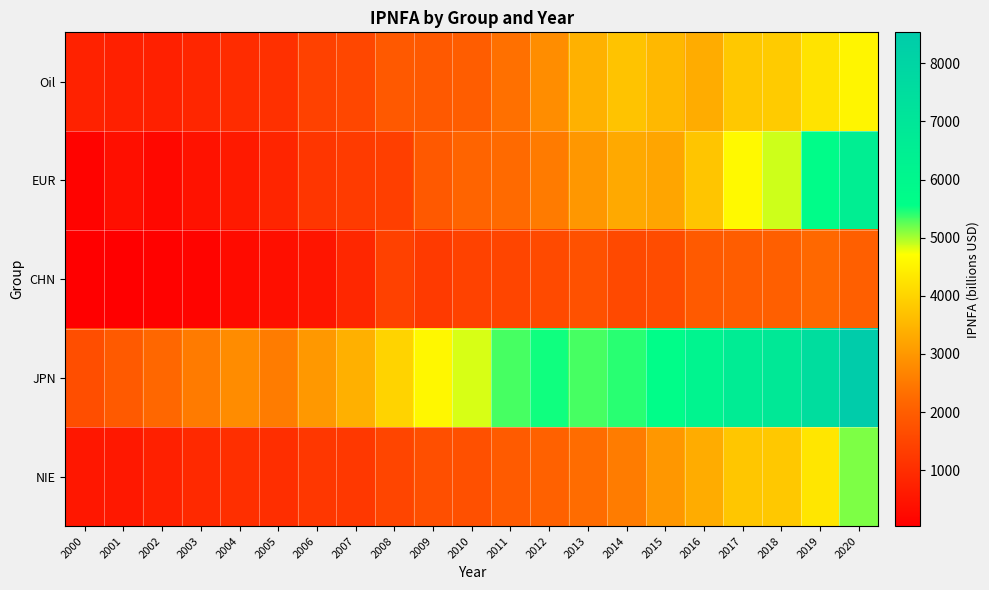

Which category has the highest value across all series?

2020